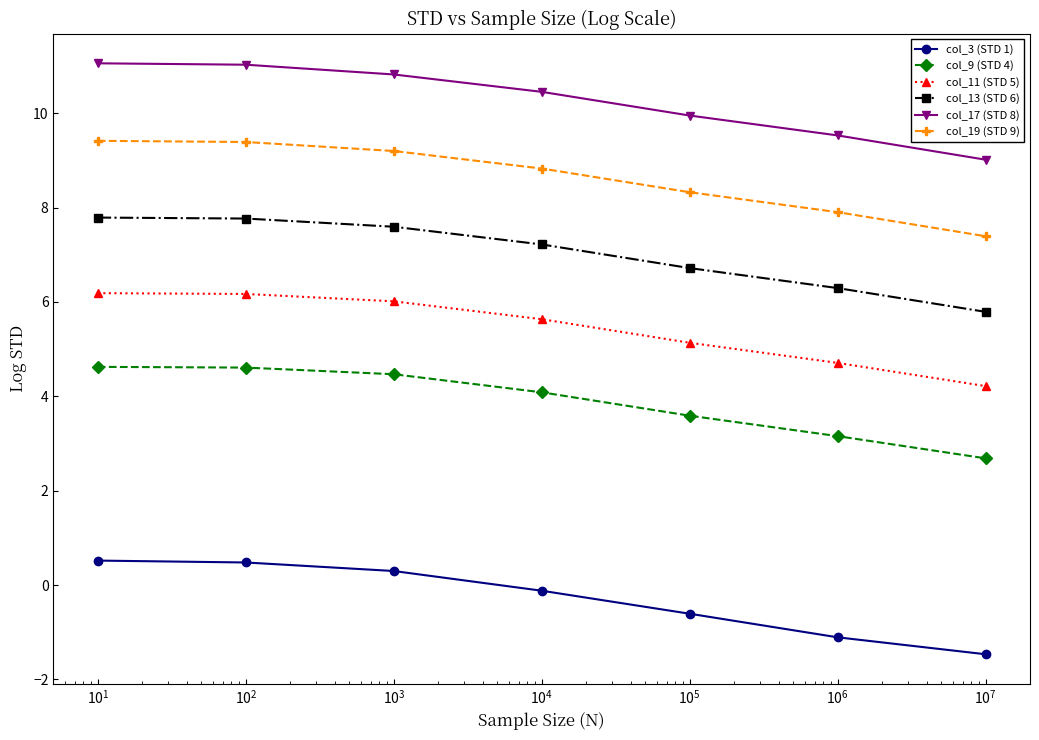

What is the value of the col_13 (STD 6) point at the 5th from the left?

6.7